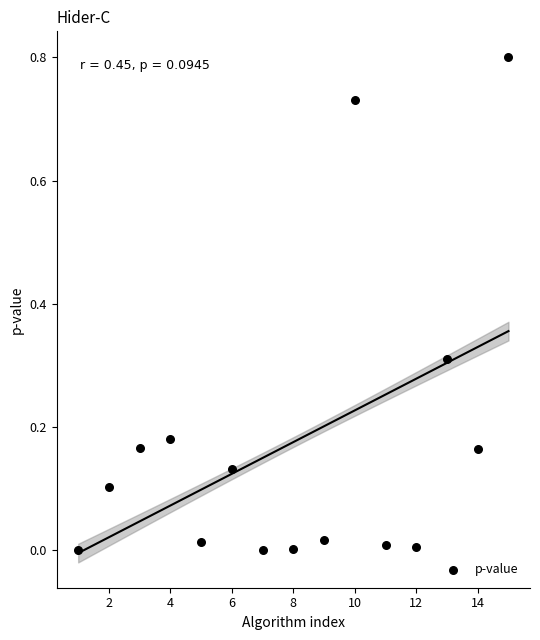

What is the range of X values (max minus min)?

14.0